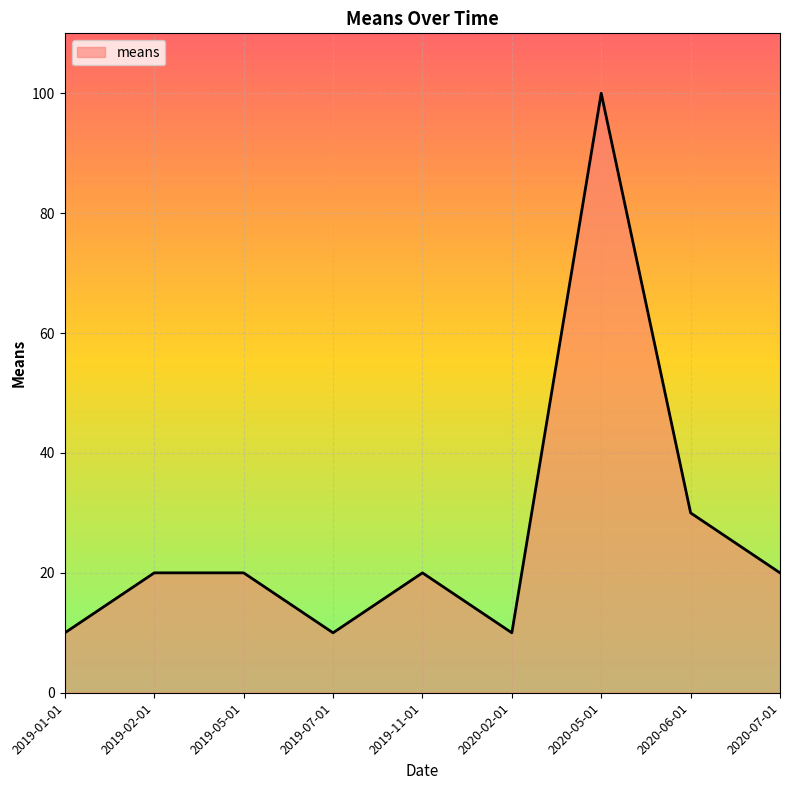

The value at 2020-06-01 is 30. True or false?

True